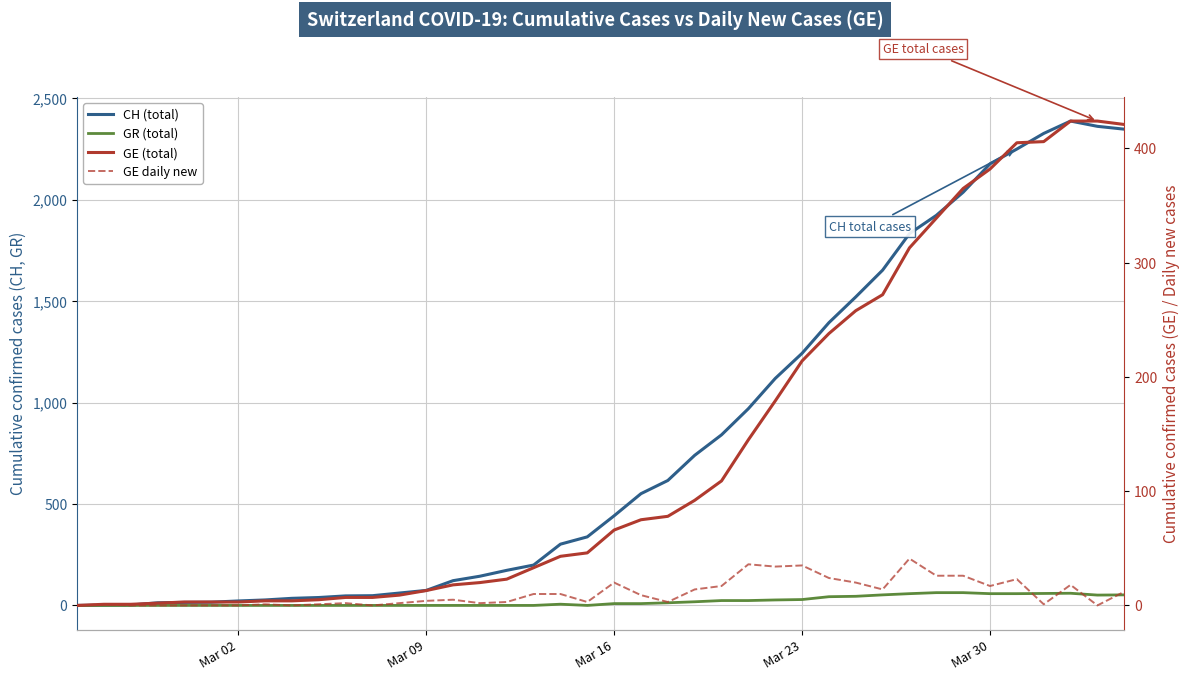

How many intersections are there between GE daily new and GR (total)?

2